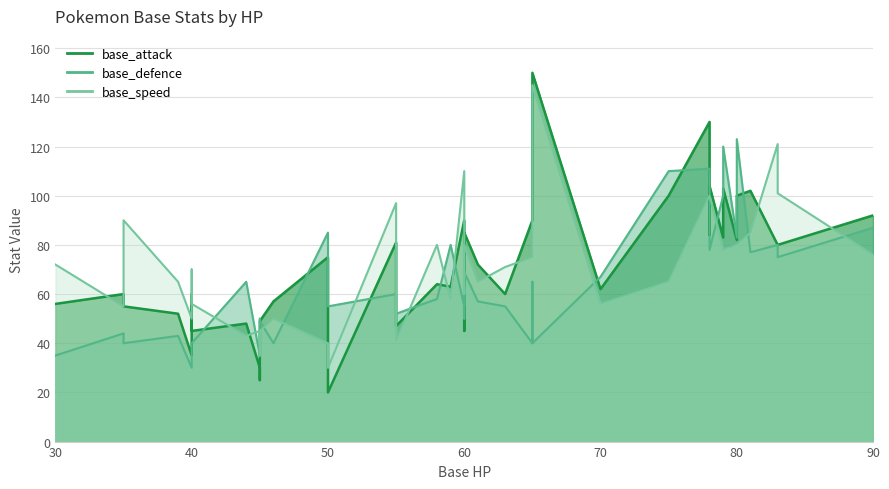

Which category has the highest value across all series?

65